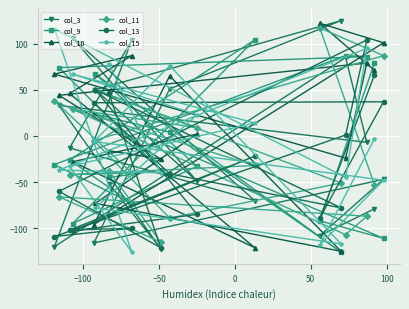

True or false: col_13 has more than 0 points higher than both neighbors.

True